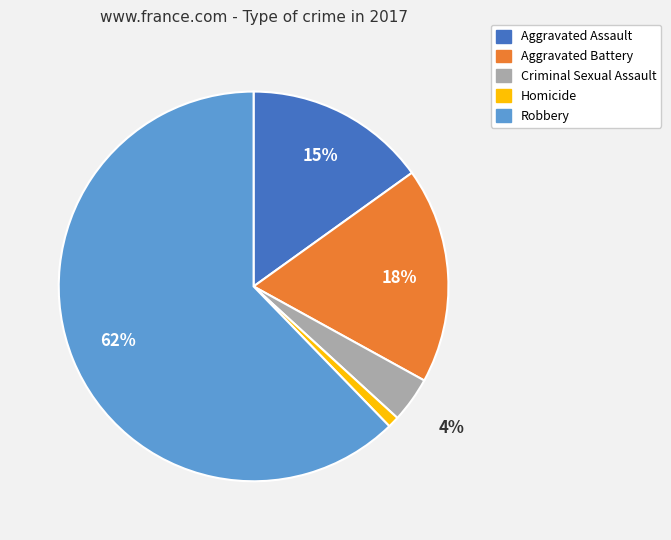

Rank the categories by value from lowest to highest.

Homicide, Criminal Sexual Assault, Aggravated Assault, Aggravated Battery, Robbery